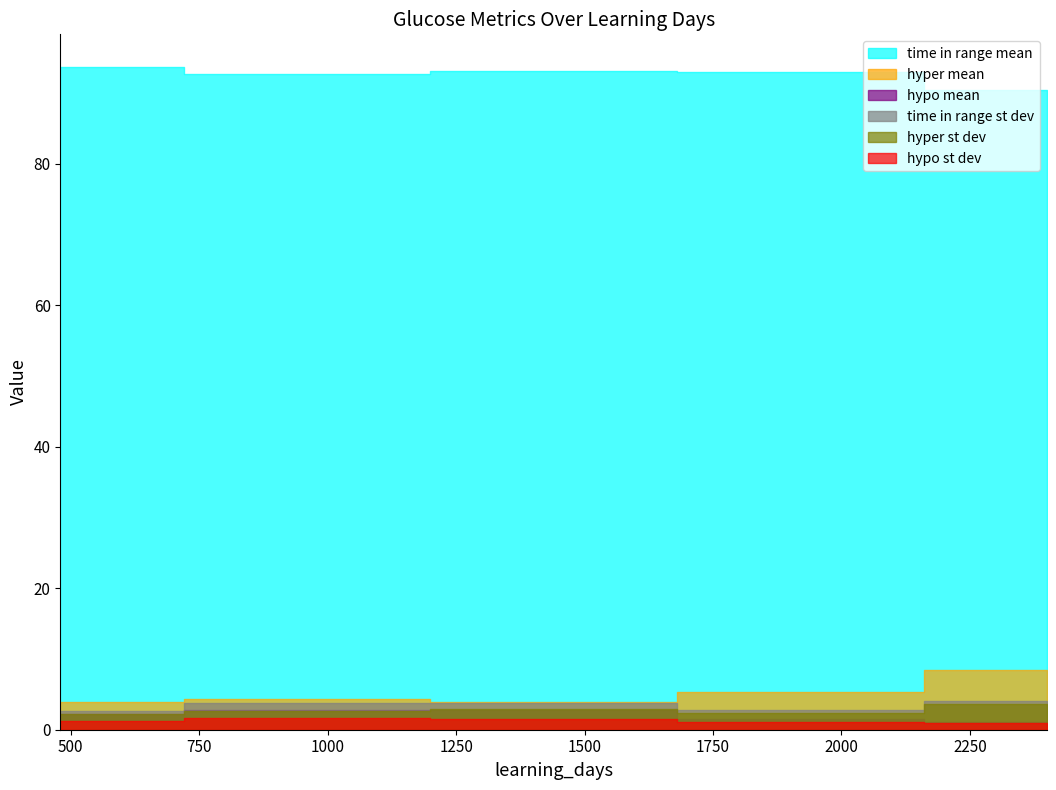

What is the sum of the hypo mean values at 1920 and 480?

3.8